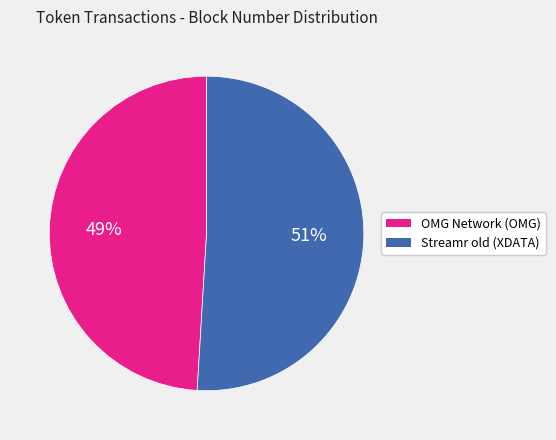

True or false: Streamr old (XDATA) accounts for 65% of the total.

False